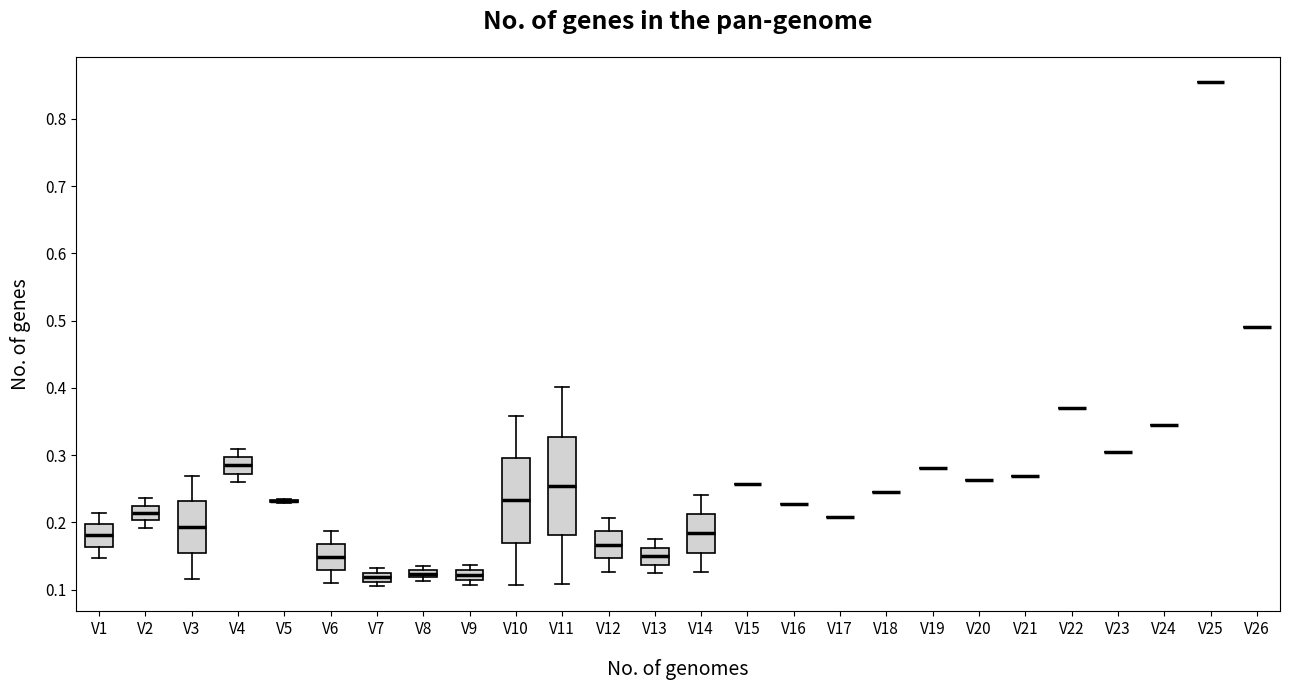

Which box is the tallest, from its lower edge to its upper edge?

V11